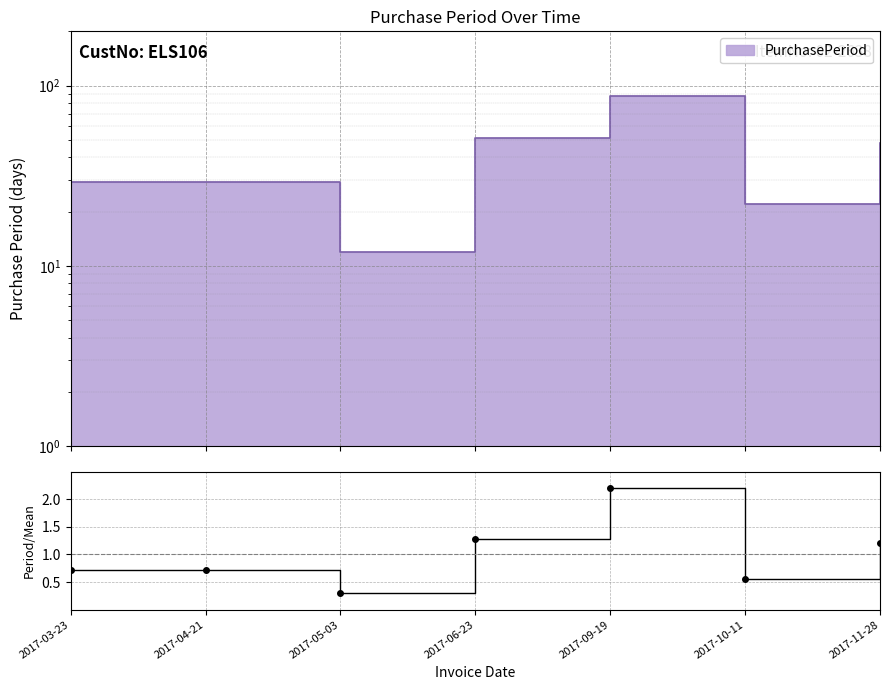

Reading left to right, extract all data points from this chart.

0.7	0.7	0.3	1.3	2.2	0.6	1.2